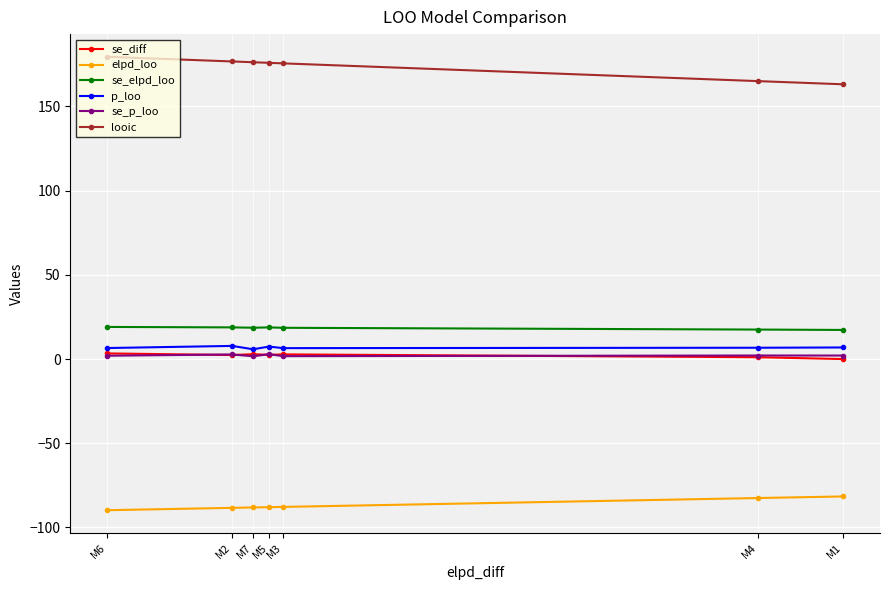

What is the label of the 4th point from the left?

M5